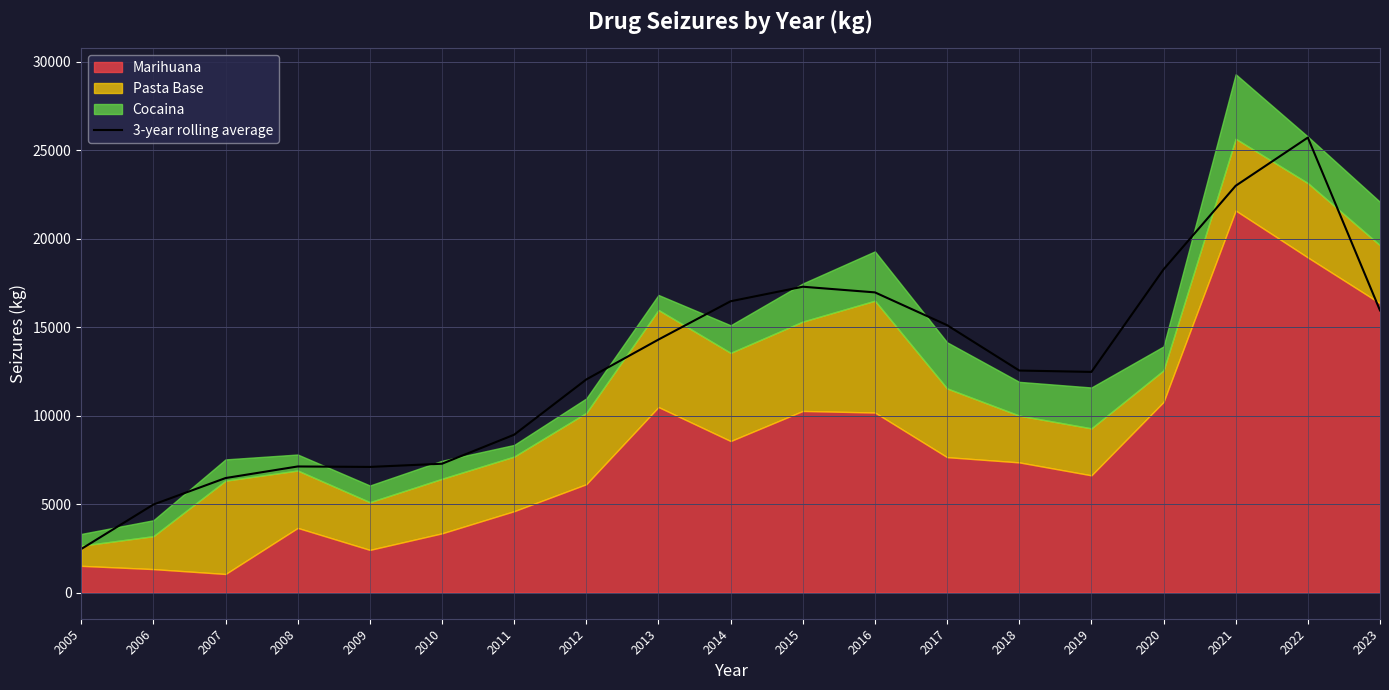

What is the difference between the maximum and minimum values?

23231.6